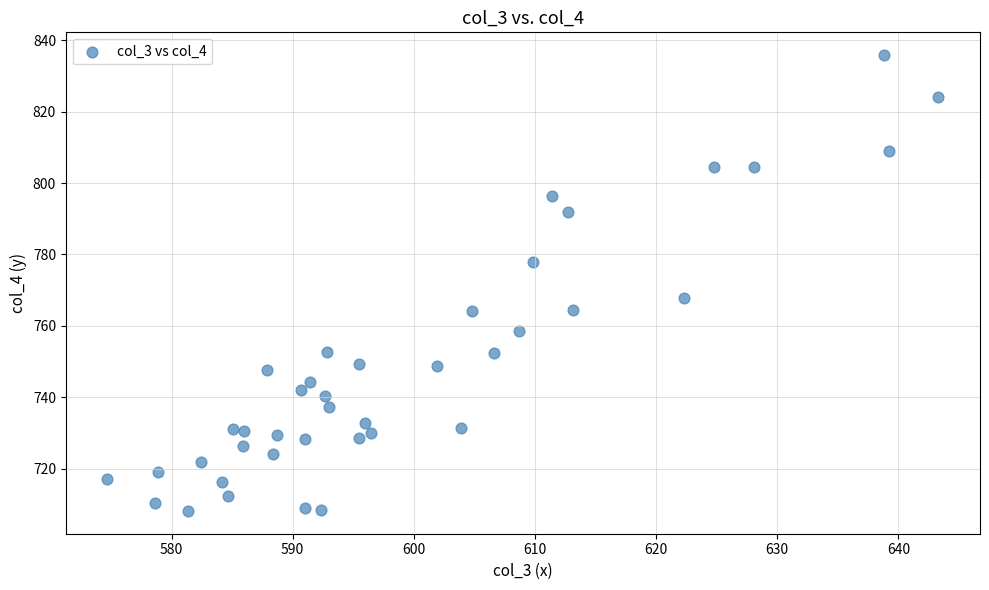

What is the range of X values (max minus min)?

68.6